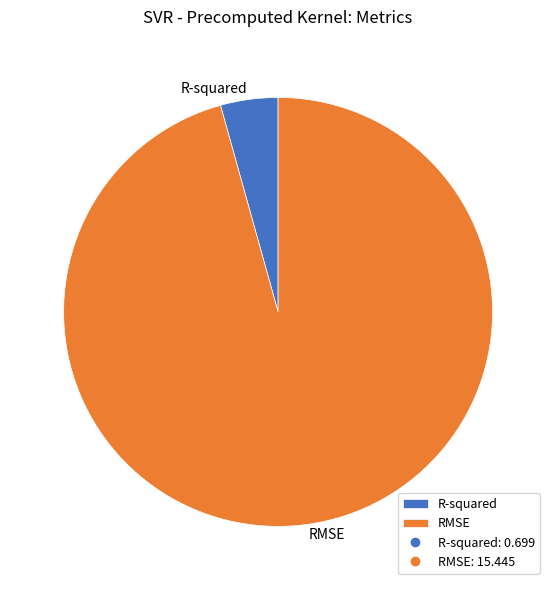

Is it true that RMSE is 85% of the pie?

False